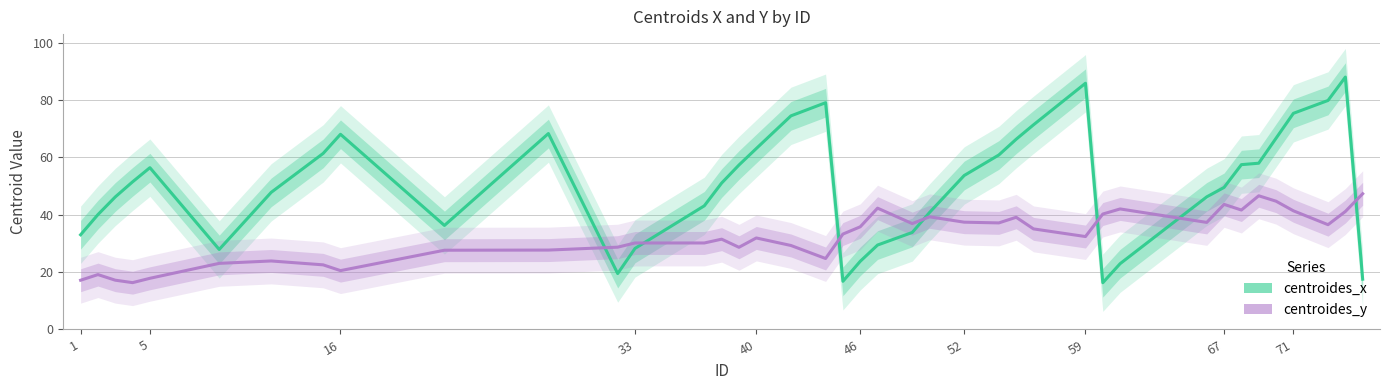

What is the average value of the centroides_y series?

32.5